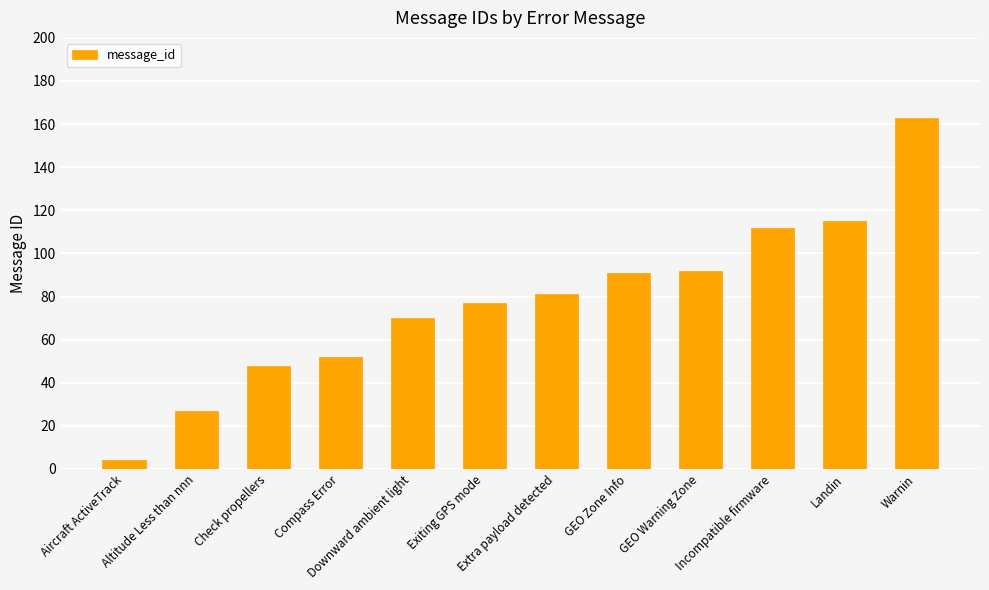

How many categories are shown in the chart?

12